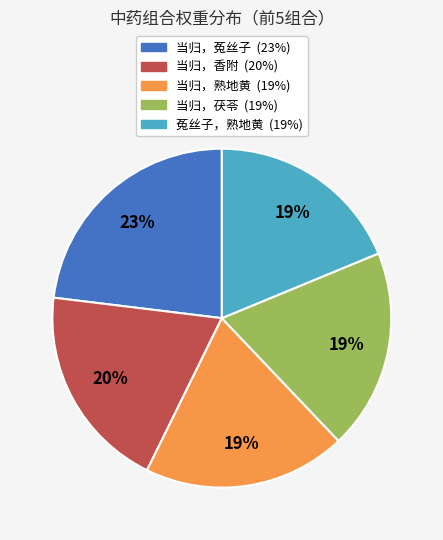

To the nearest percent, what portion does 当归，熟地黄 represent?

19%